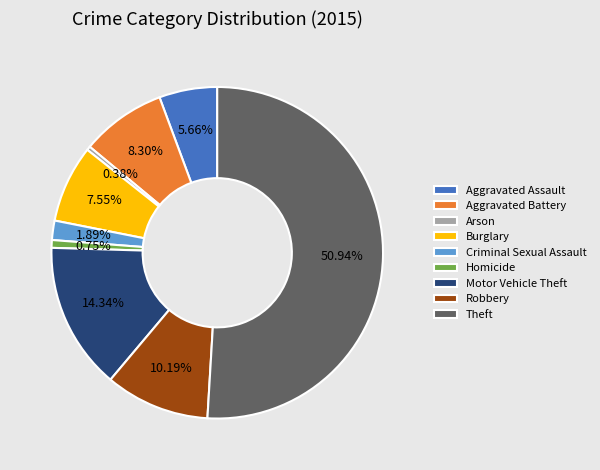

Which category accounts for the majority?

Theft